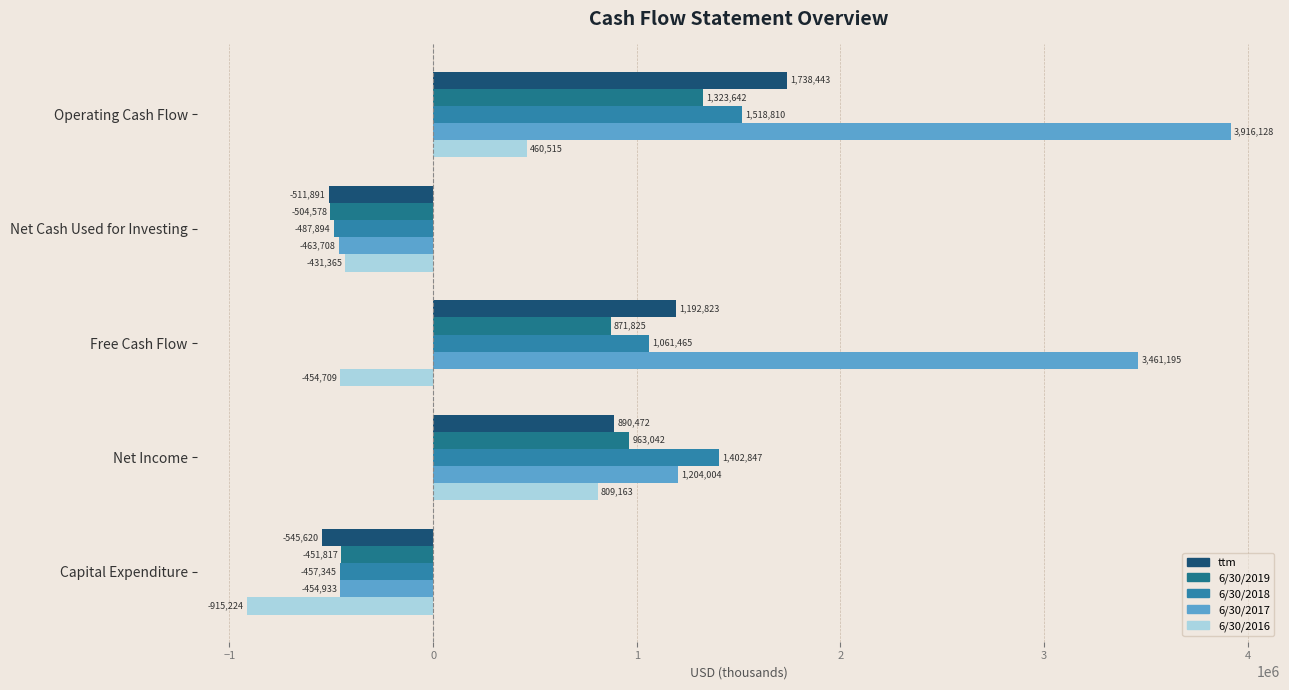

Which series has the largest range (max minus min)?

6/30/2017